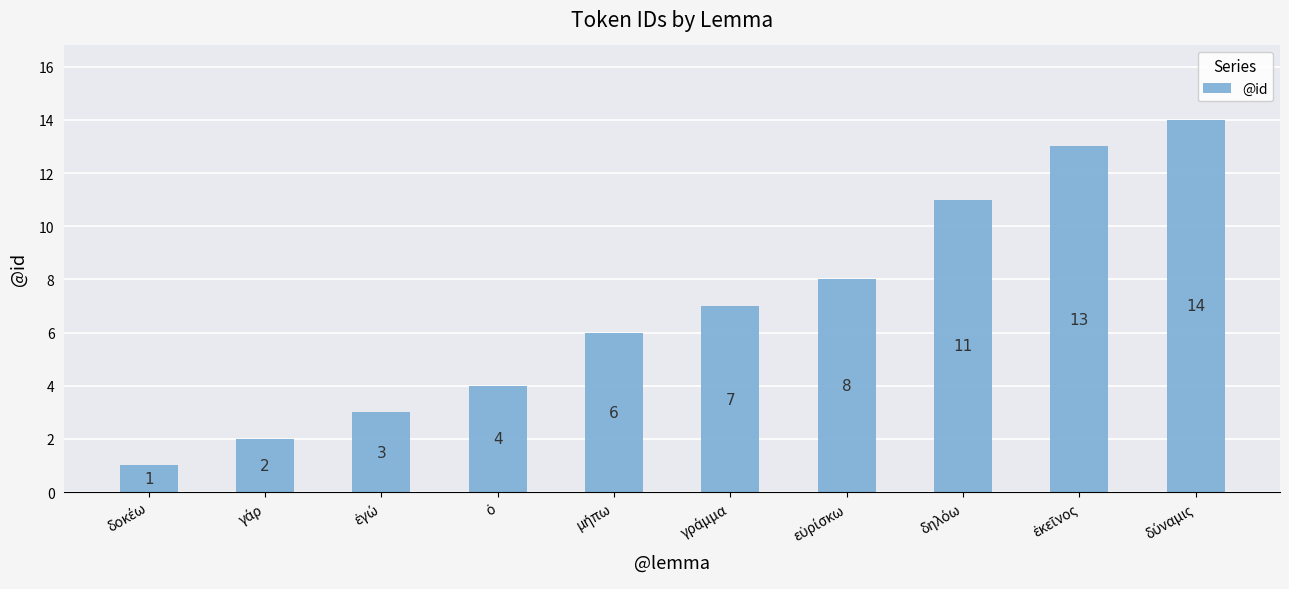

Reading right to left, transcribe all the data shown in this chart.

14	13	11	8	7	6	4	3	2	1